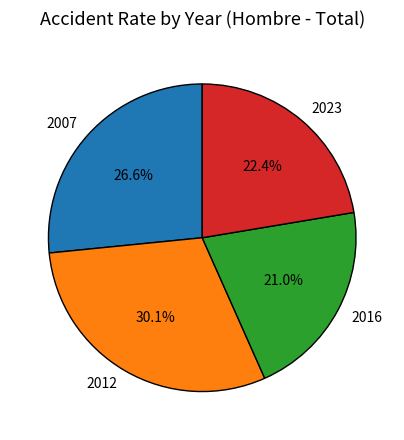

Which slice is the largest?

2012